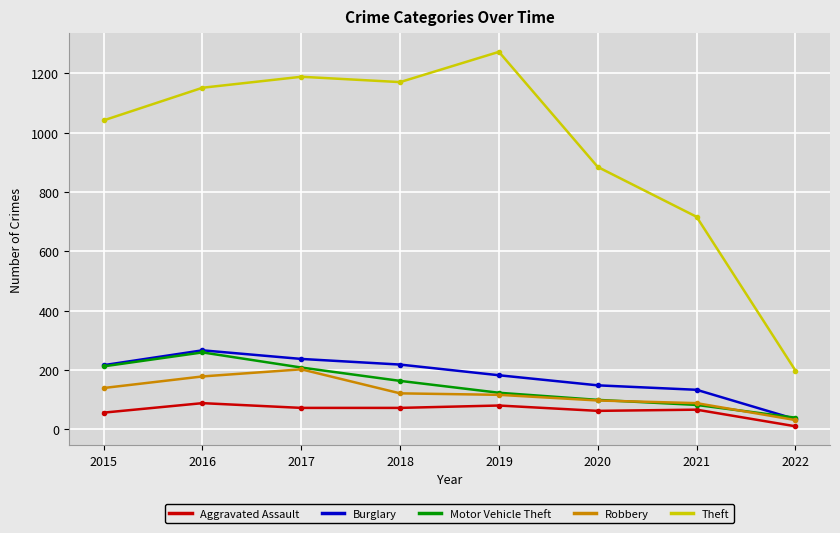

True or false: Aggravated Assault and Burglary cross at least once.

False